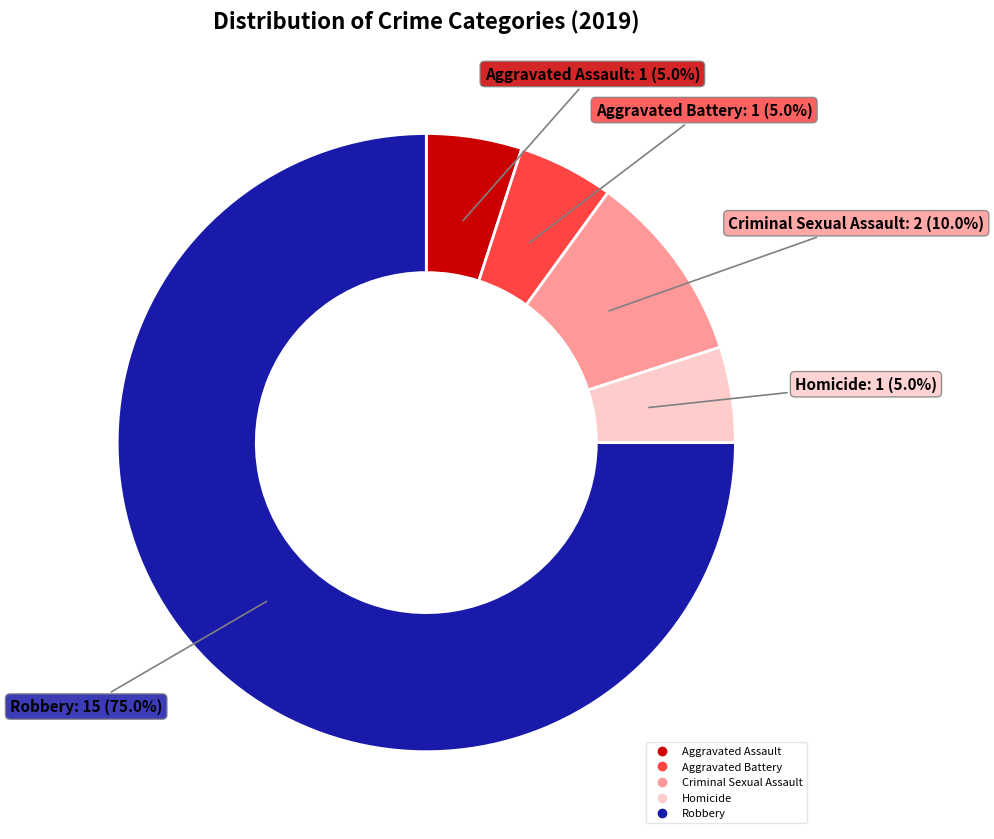

What percentage do Criminal Sexual Assault and Homicide together represent?

15.0%